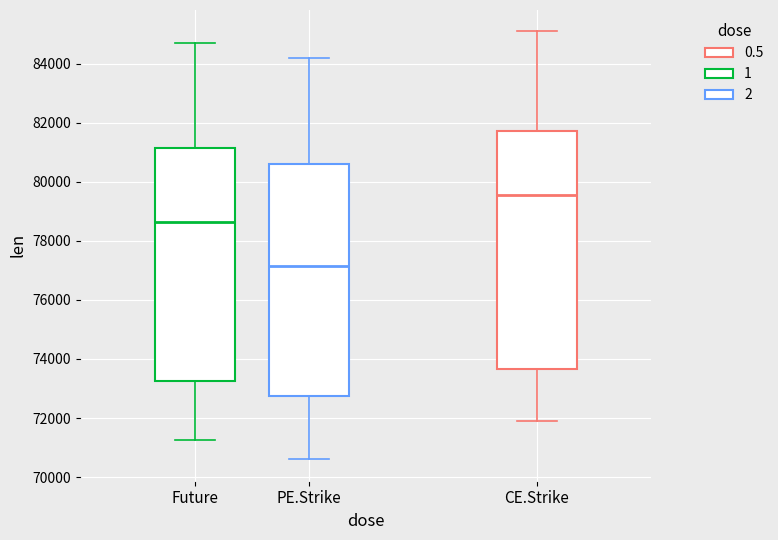

Reading left to right, transcribe this box plot: for each box, give where its median line is, the range the box spans, and where its two whiskers end, as read against the y-axis. The values are not printed on the chart, so give them approximately, as read against the axis.

Future: median 78600, box 73200 to 81200, whiskers 71200 to 84600
PE.Strike: median 77200, box 72800 to 80600, whiskers 70600 to 84200
CE.Strike: median 79600, box 73600 to 81800, whiskers 72000 to 85200